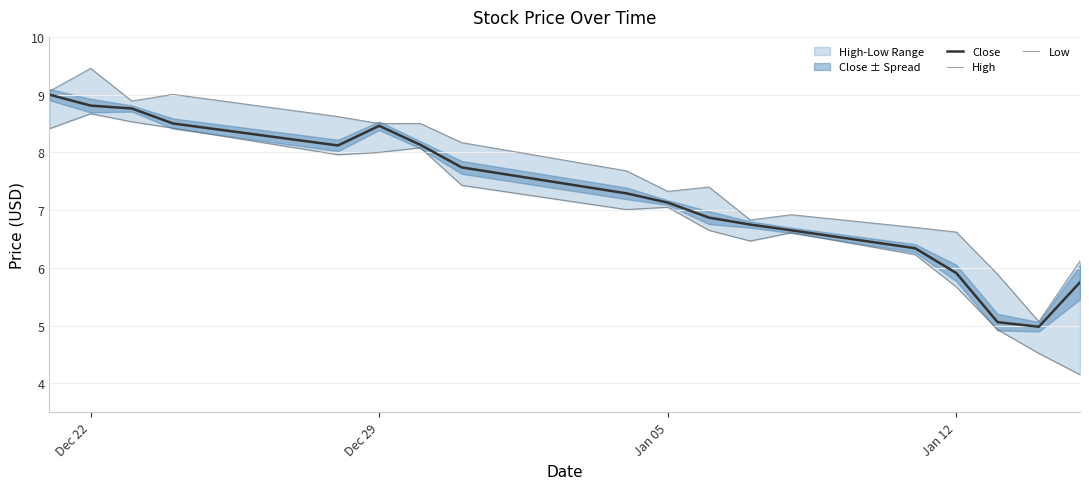

What is the greatest value displayed?

9.5